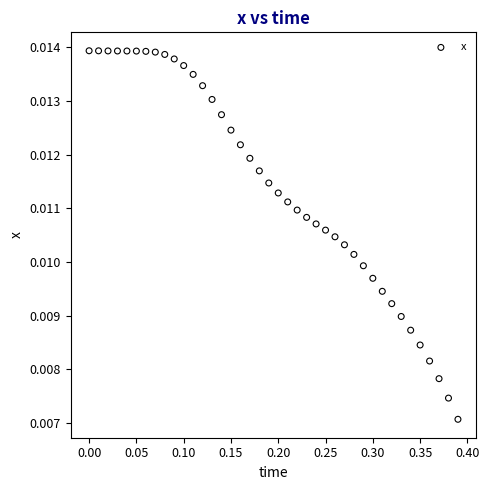

What is the range of X values (max minus min)?

0.4